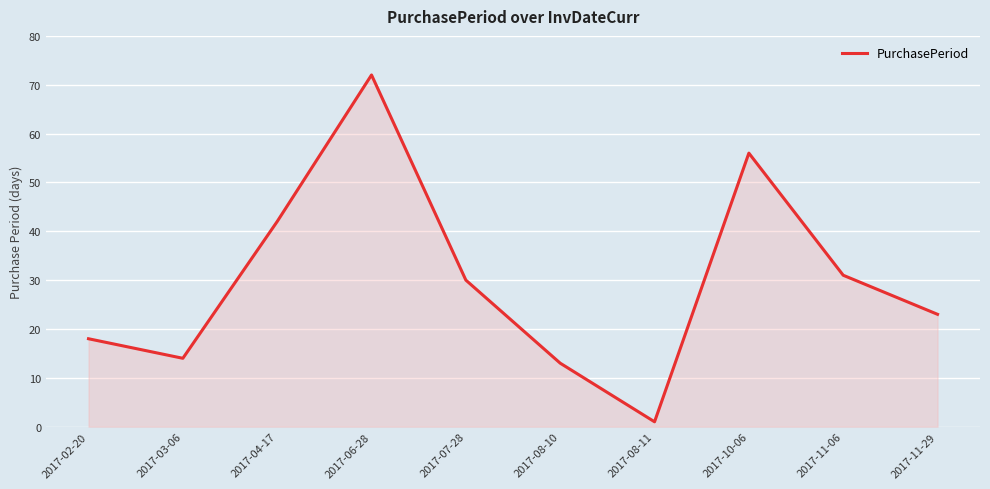

At which label does the data first exceed 30?

2017-04-17